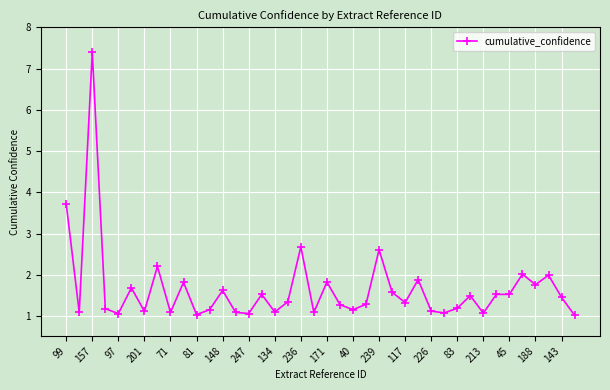

What is the value of the 1st point from the left?

3.7